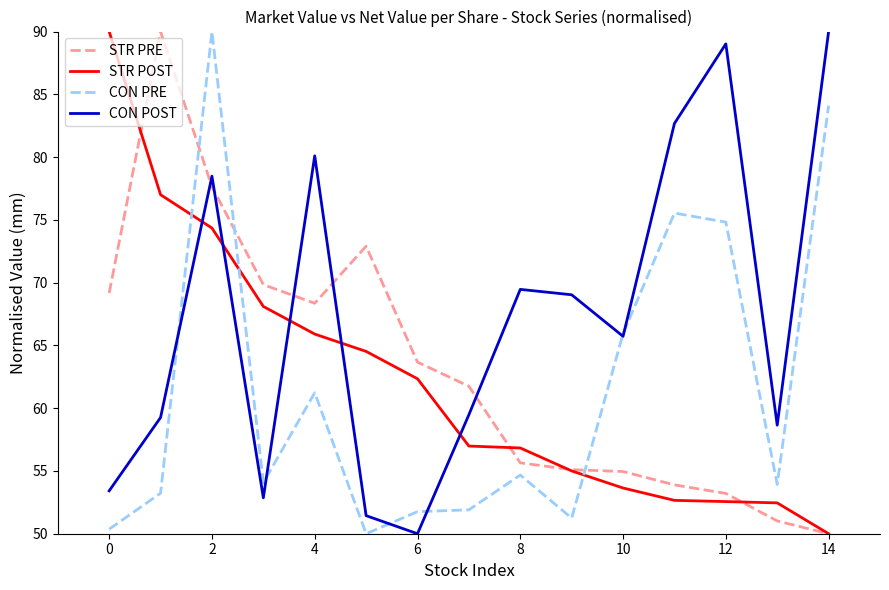

How many times do STR POST and CON PRE cross each other?

3